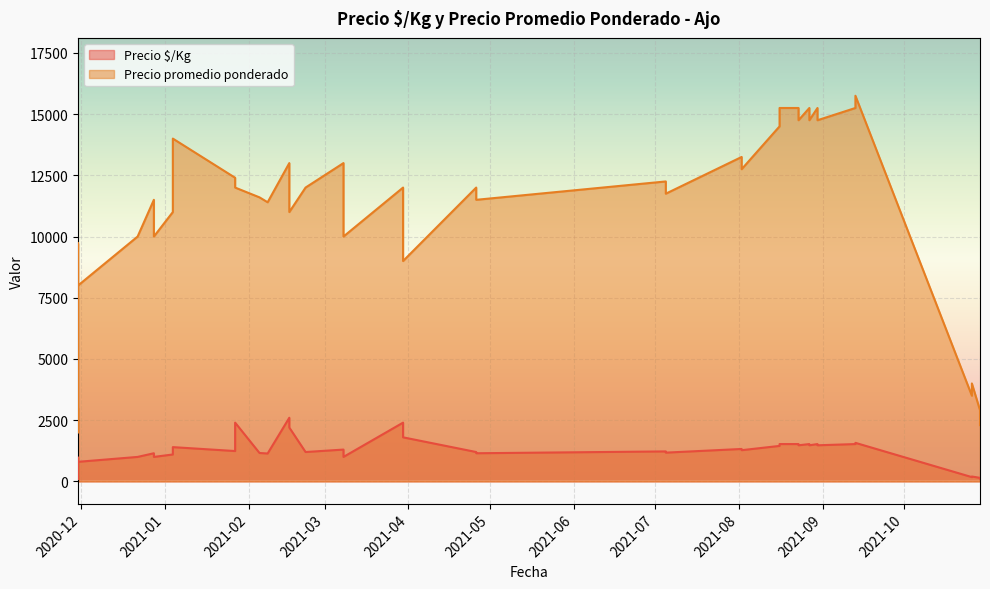

What is the difference between the highest and lowest values at 2021-07-05?

11025